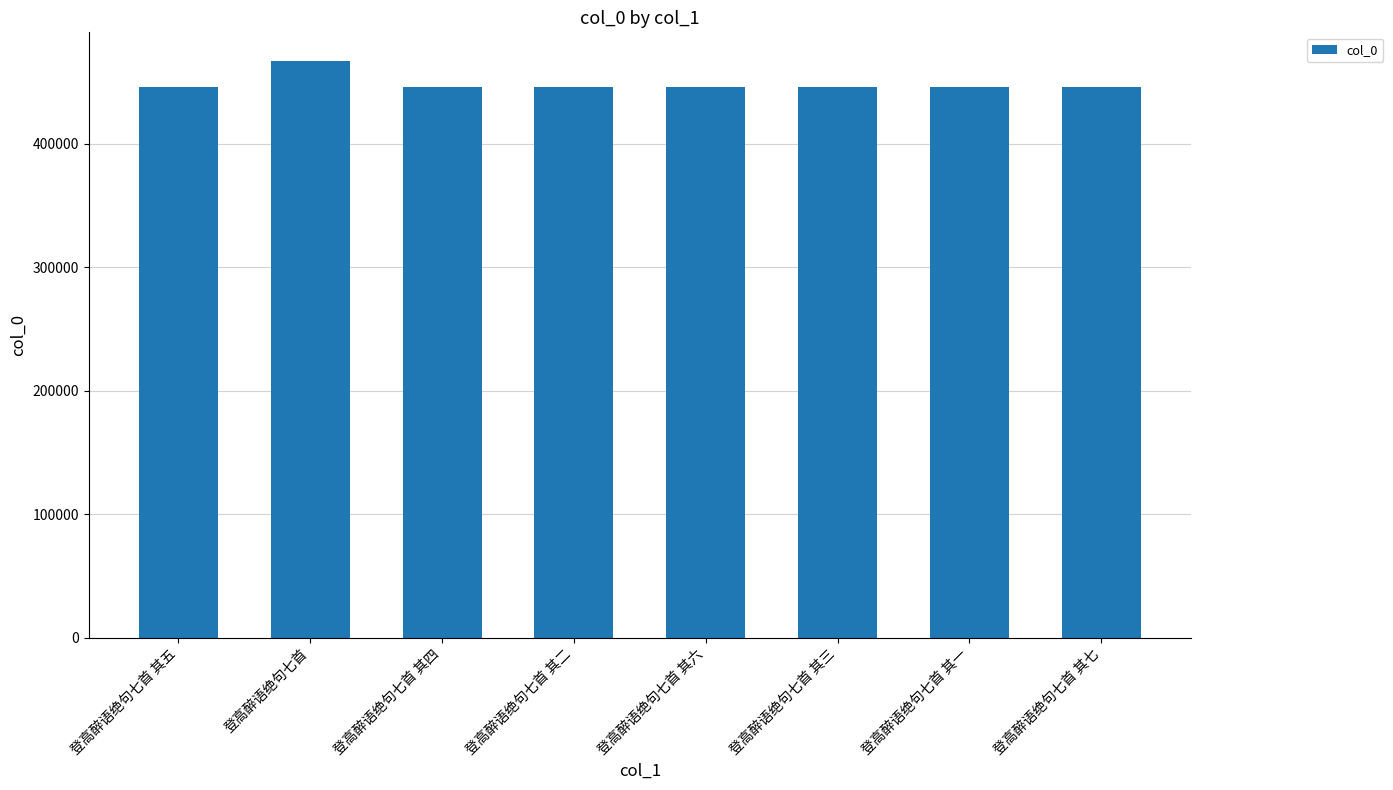

What is the label of the 4th bar from the right?

登高醉语绝句七首 其六